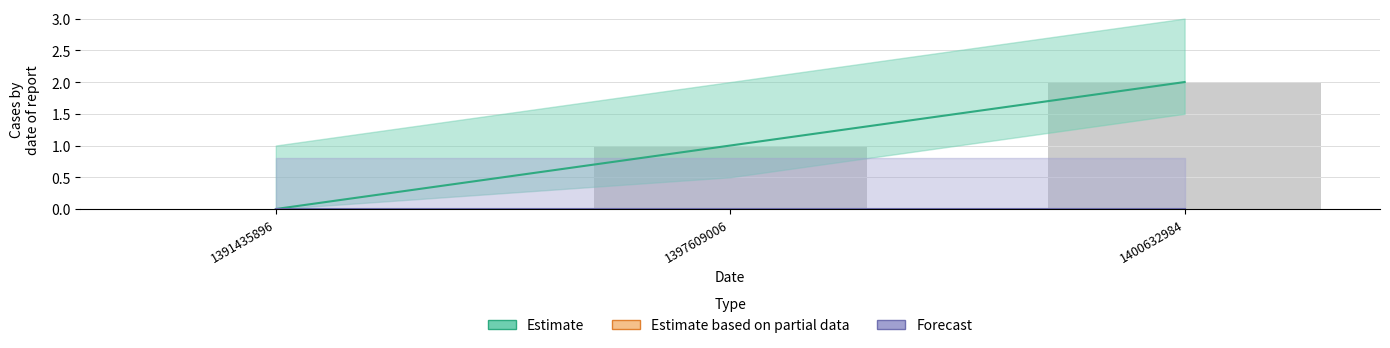

True or false: the data shows 0 at 1391435896.

True